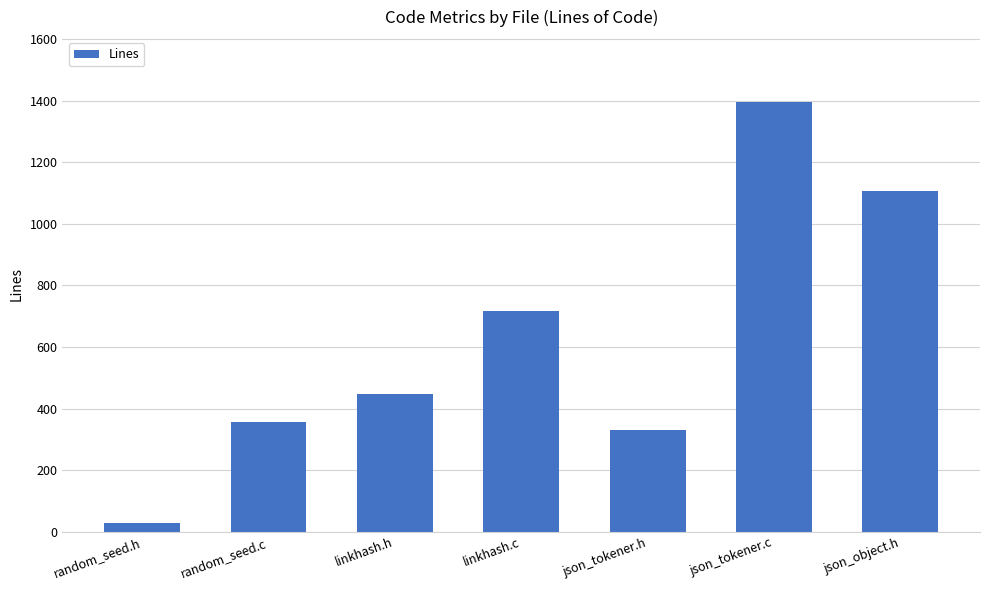

Is it true that the value at json_tokener.c is 1397?

True